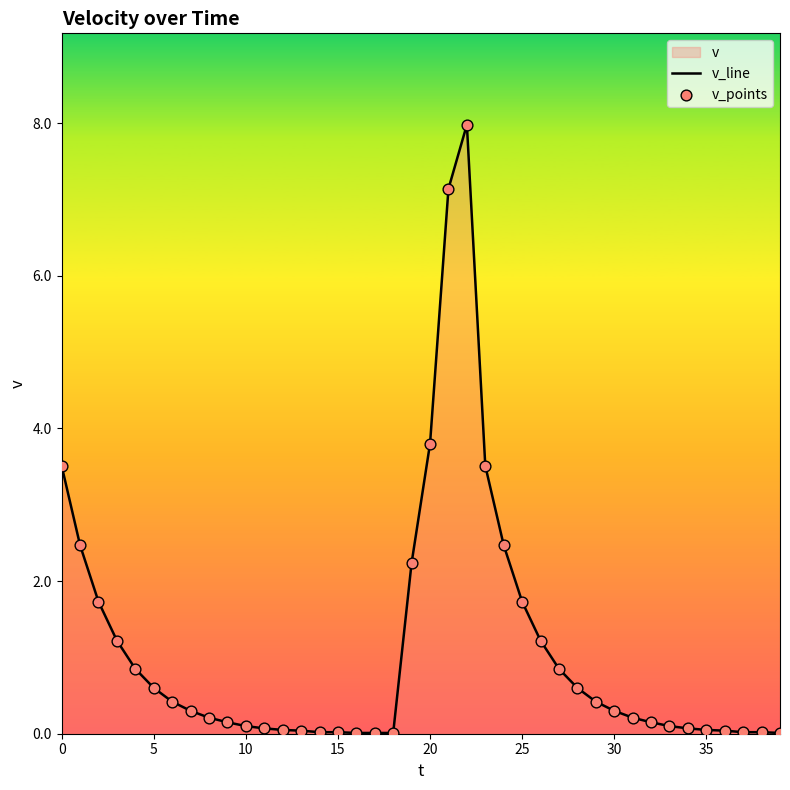

Is the value of v_points at 19 greater than the value of v_line at 26?

Yes